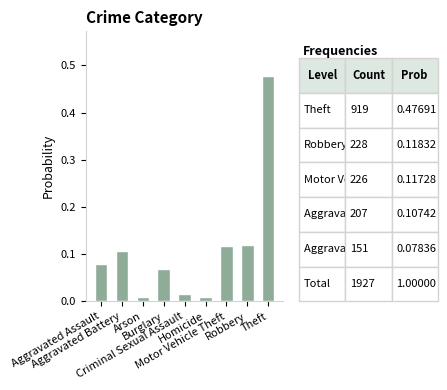

Rank the categories by value from lowest to highest.

Arson, Homicide, Criminal Sexual Assault, Burglary, Aggravated Assault, Aggravated Battery, Motor Vehicle Theft, Robbery, Theft